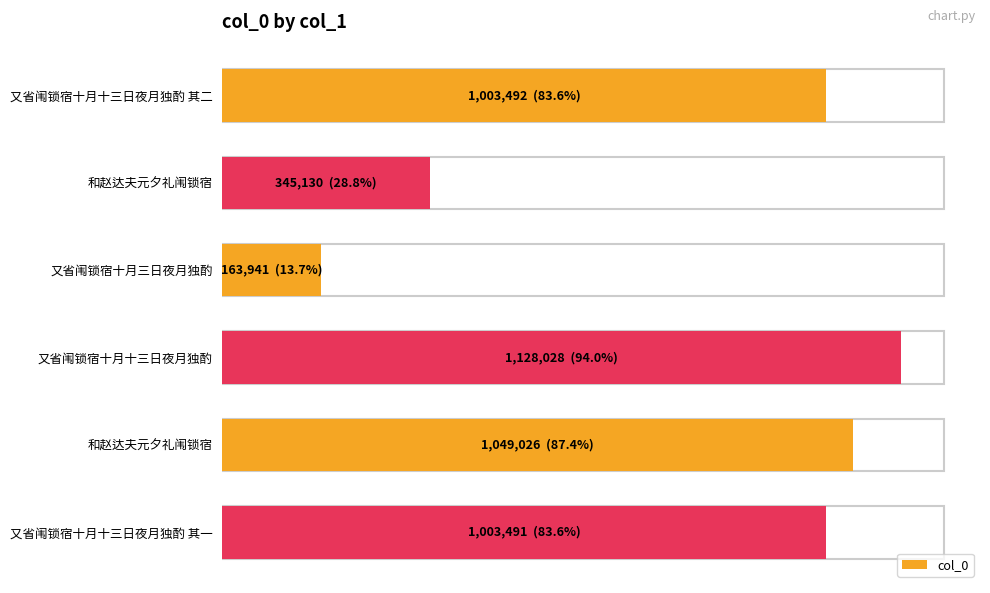

What is the average value?

782185